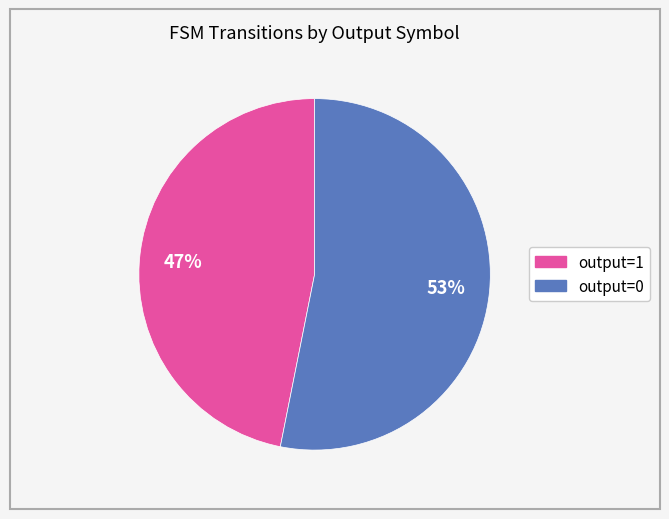

To the nearest percent, what is the difference between the output=1 and output=0 slice percentages?

6%